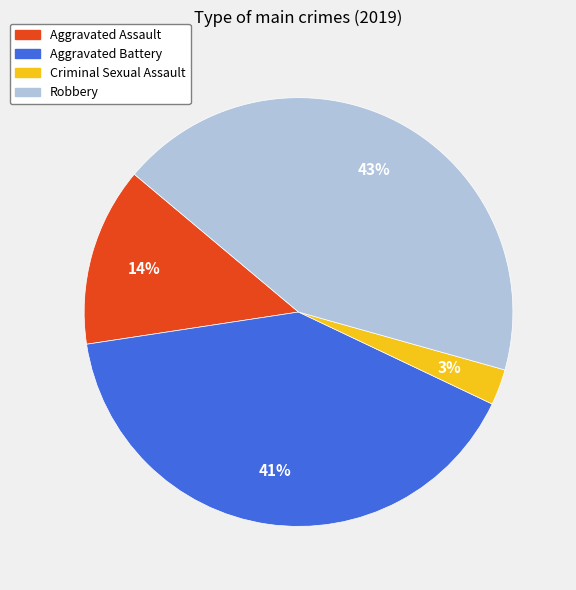

The Aggravated Battery slice represents 41% of the pie. True or false?

True